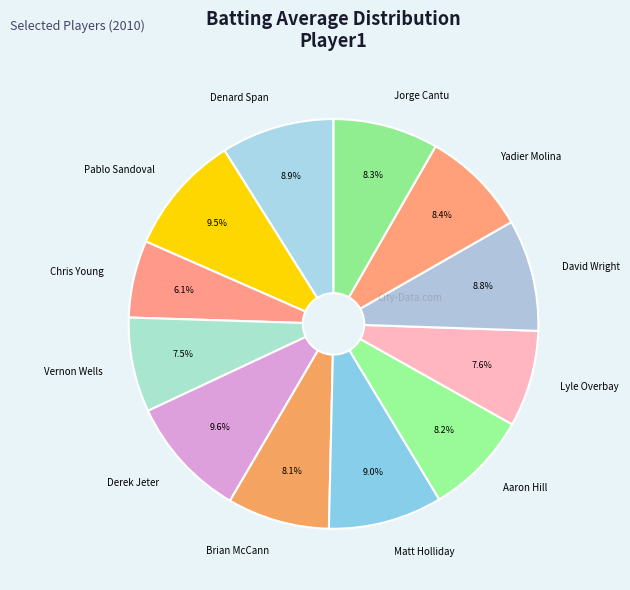

To the nearest percent, what is the difference between the largest and smallest slice percentages?

4%